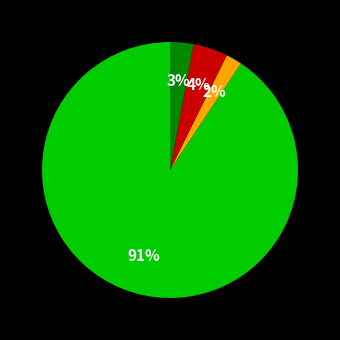

To the nearest percent, what is the average slice percentage?

25%